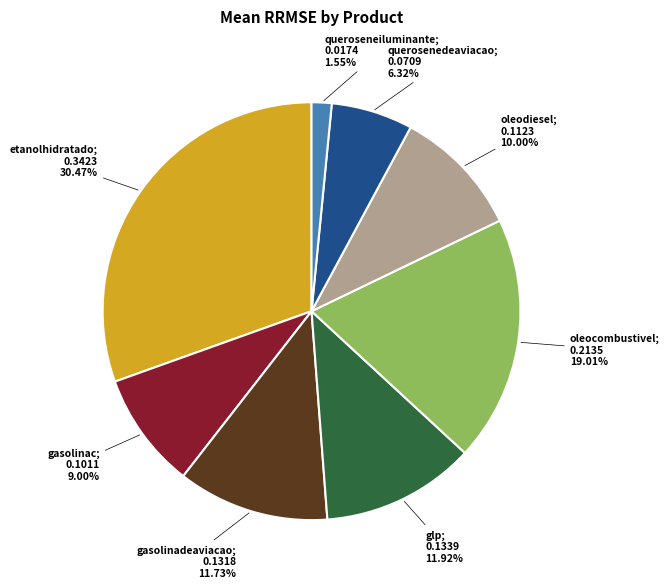

Is there any slice that represents more than half of the pie?

No